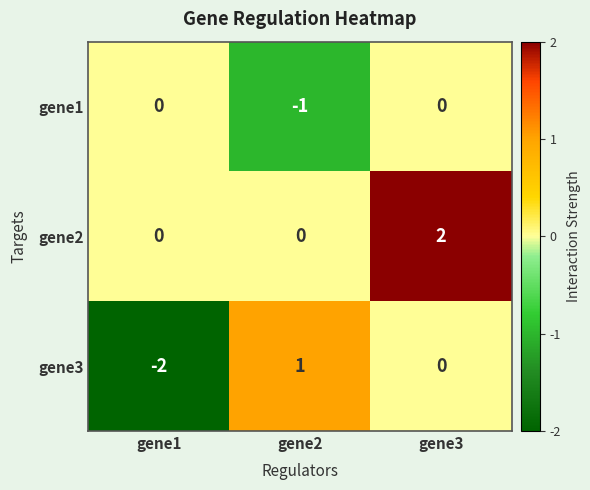

How many gene3 values are between -2 and 1?

3